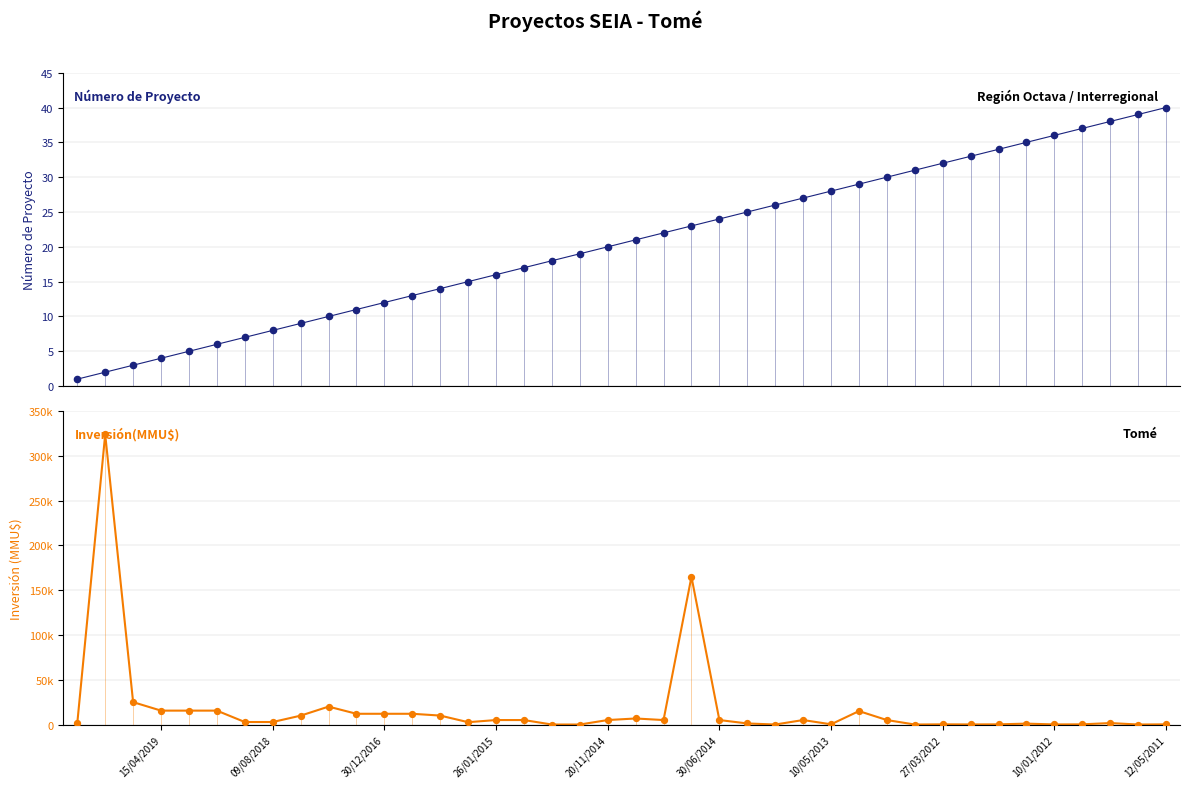

At how many categories does at least one series exceed 179448?

1